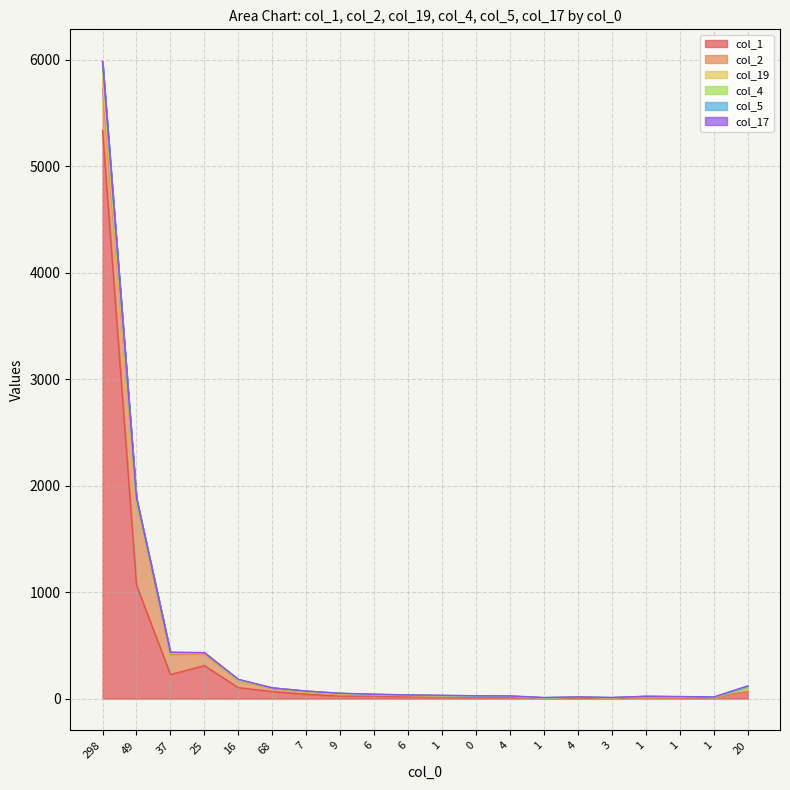

At 1, list the series in order from largest to smallest.

col_1, col_19, col_2, col_17, col_4, col_5